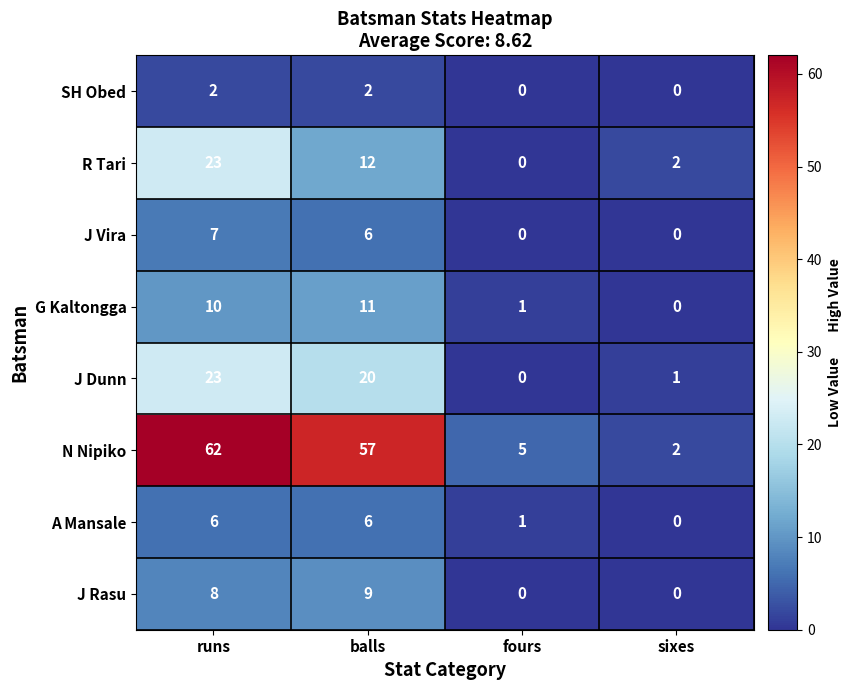

What is the spread (max minus min) of values at runs?

60